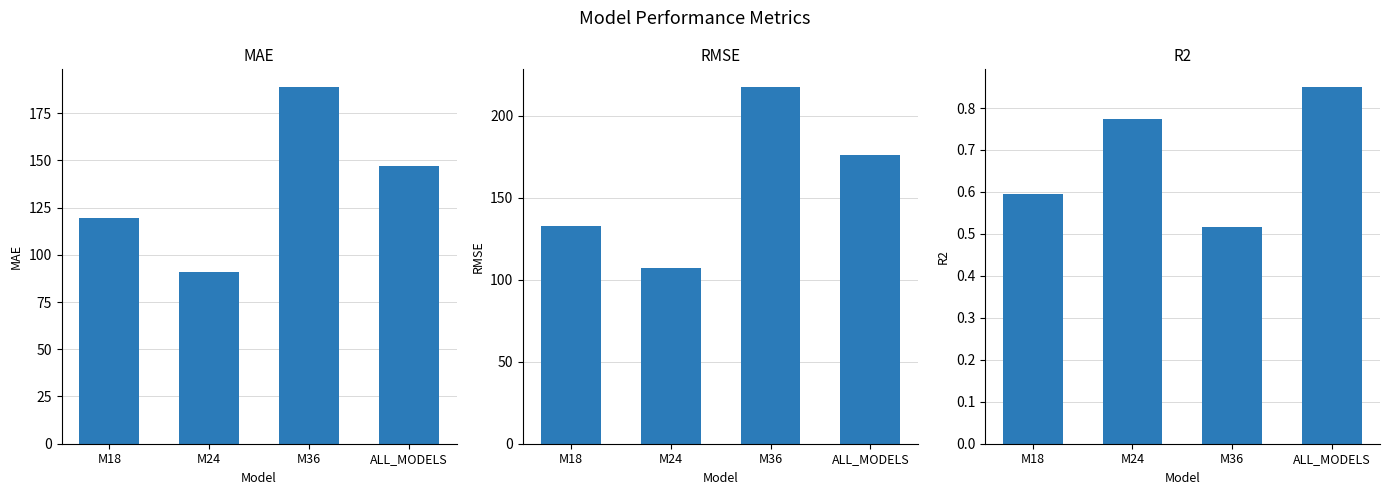

Reading left to right, what are all the values shown in this chart?

MAE: 119.7	91.1	188.7	147.1
RMSE: 132.8	107.4	217.4	175.9
R2: 0.6	0.8	0.5	0.8